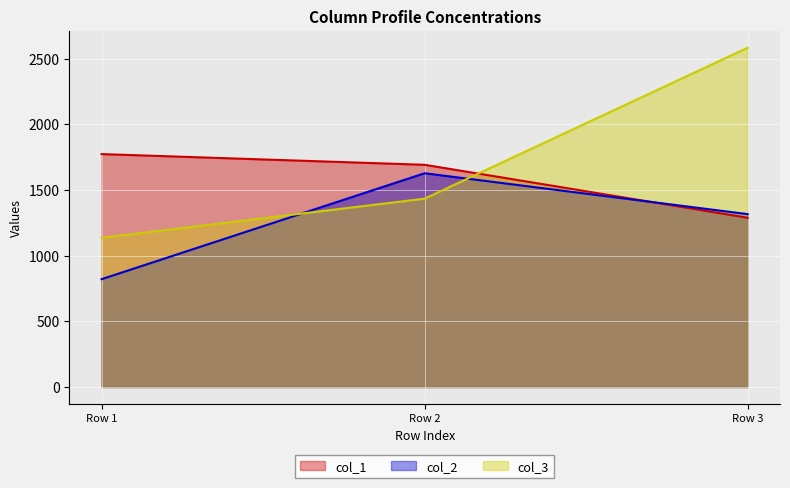

What is the total value across all series at Row 1?

3730.3